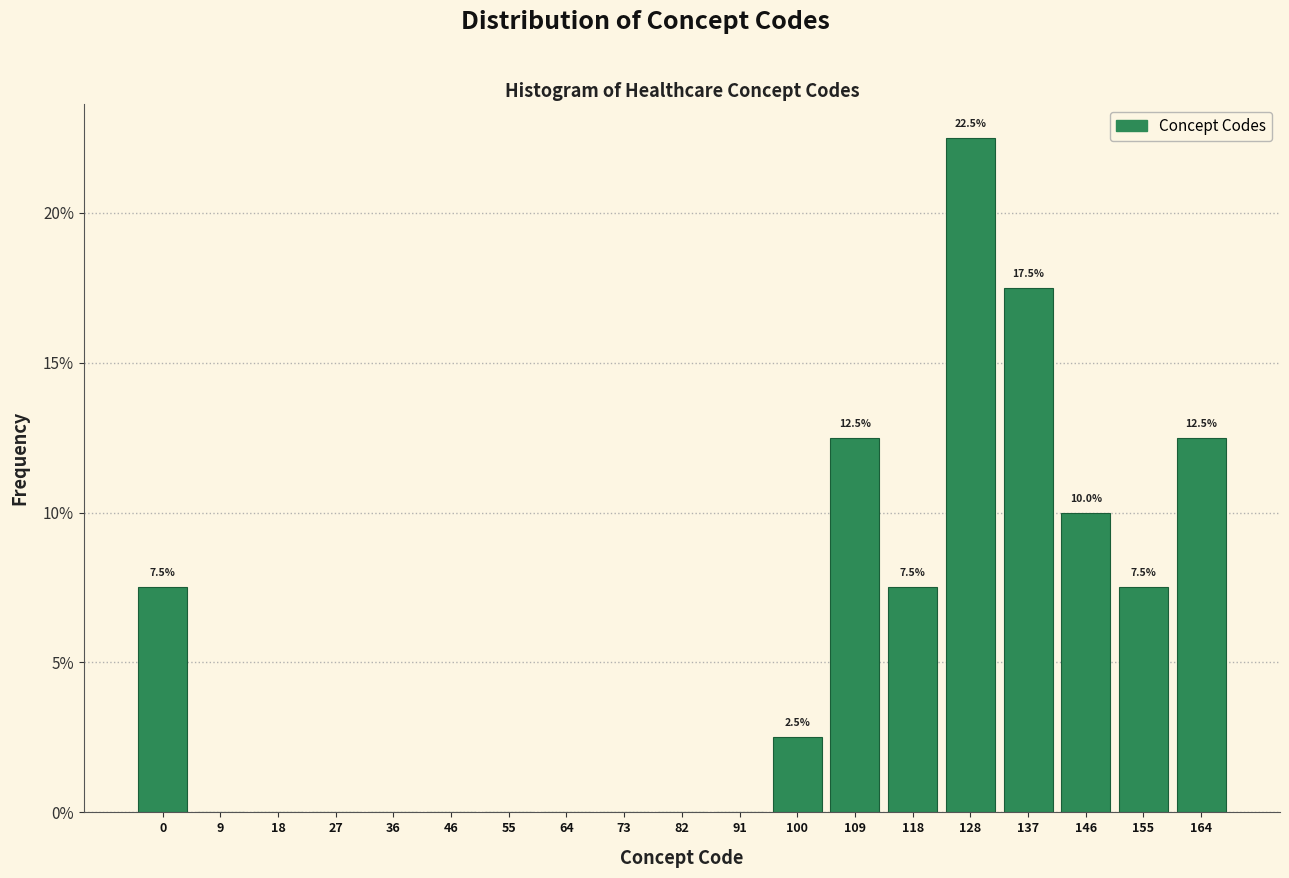

Over which range of the x-axis is the bar tallest?

123 to 133